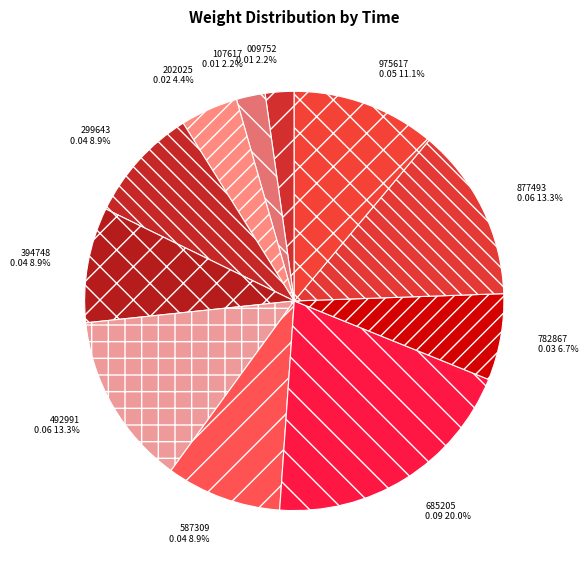

Is there any slice that represents more than half of the pie?

No